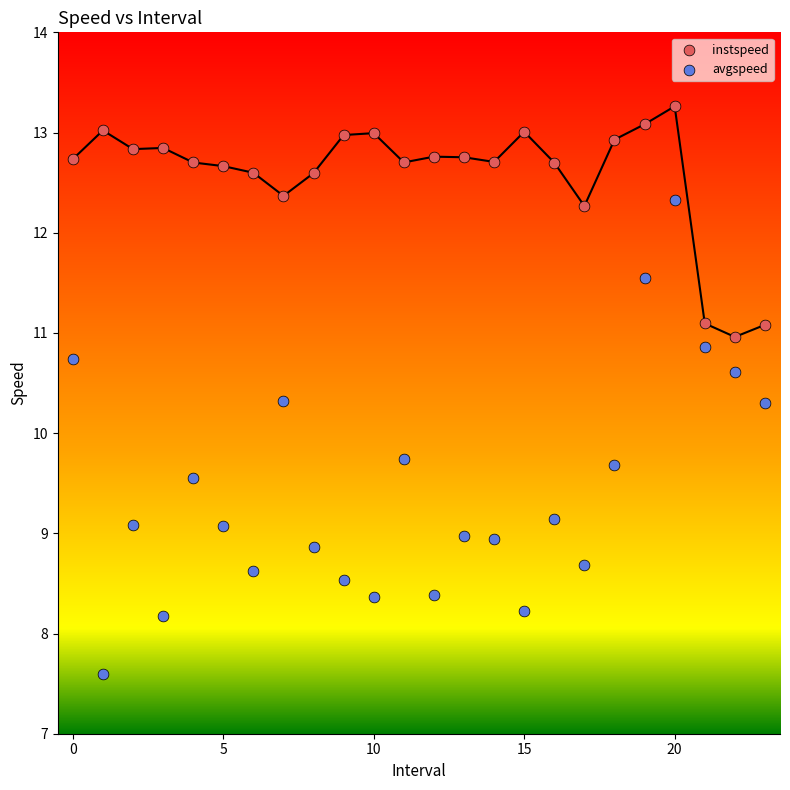

Which series reaches the maximum Y coordinate?

instspeed